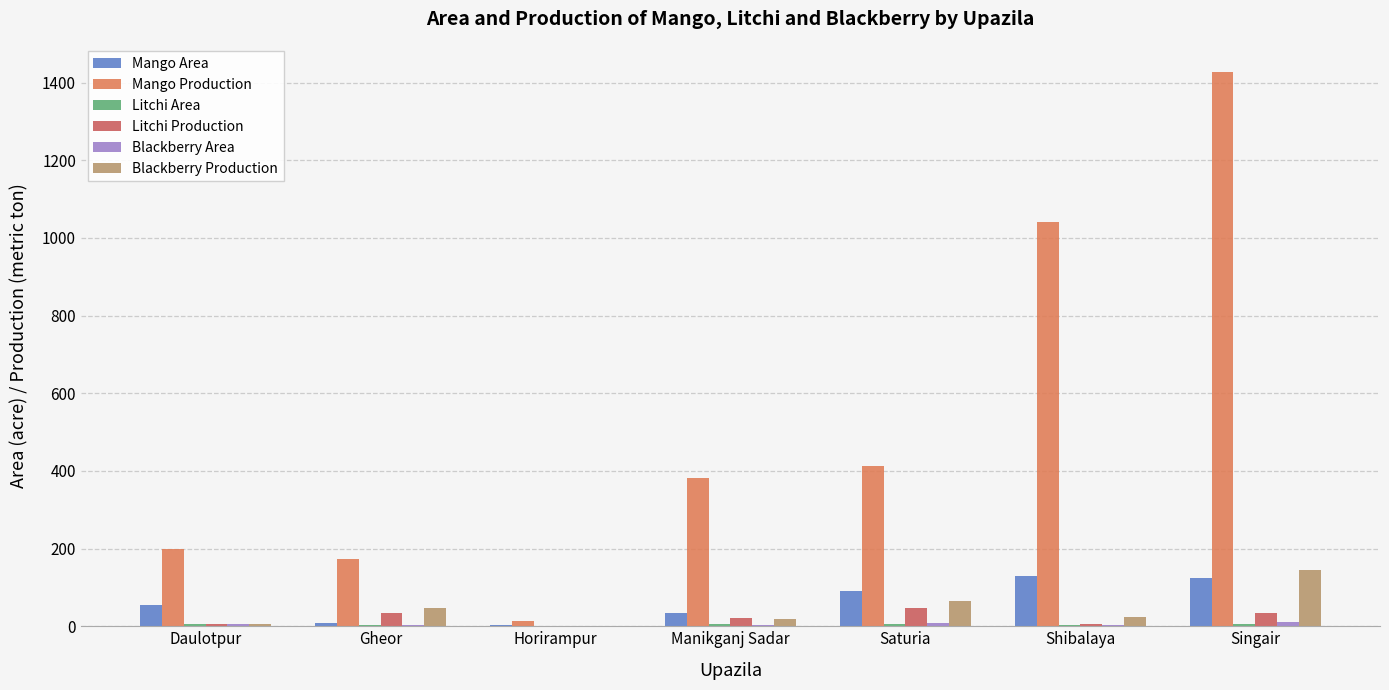

Is the value of Litchi Production at Singair greater than the value of Blackberry Production at Gheor?

No